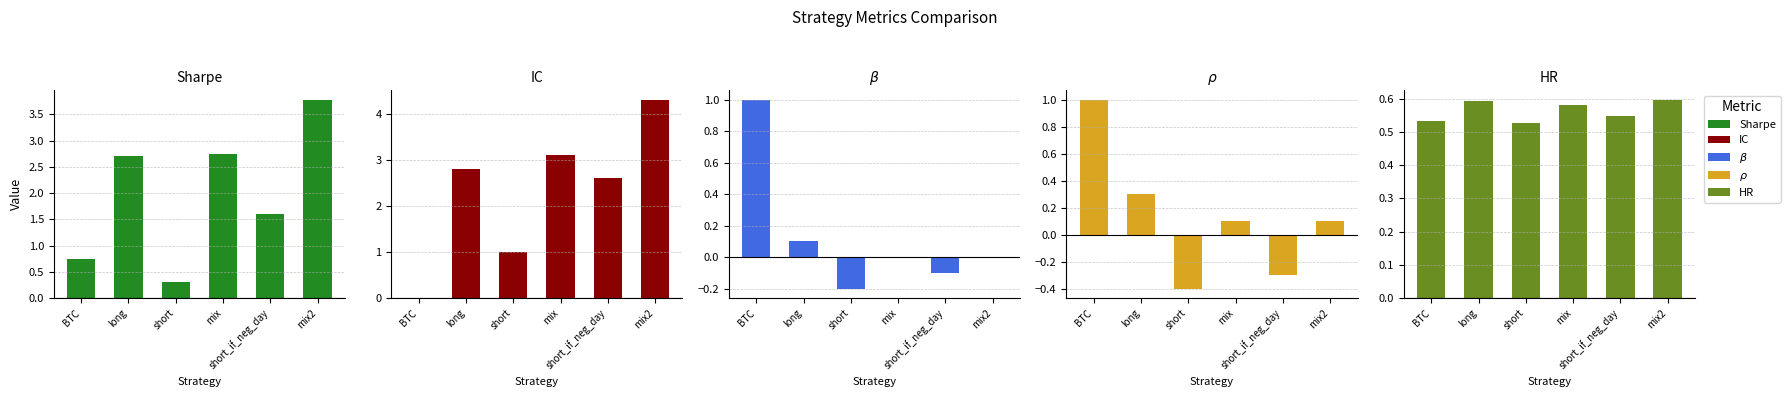

Reading left to right, transcribe all the data shown in this chart.

sharpe: BTC=0.8	long=2.7	short=0.3	mix=2.7	short_if_neg_day=1.6	mix2=3.8
IC: BTC=0.0	long=2.8	short=1.0	mix=3.1	short_if_neg_day=2.6	mix2=4.3
beta: BTC=1.0	long=0.1	short=-0.2	mix=0.0	short_if_neg_day=-0.1	mix2=0.0
rho: BTC=1.0	long=0.3	short=-0.4	mix=0.1	short_if_neg_day=-0.3	mix2=0.1
HR: BTC=0.5	long=0.6	short=0.5	mix=0.6	short_if_neg_day=0.5	mix2=0.6